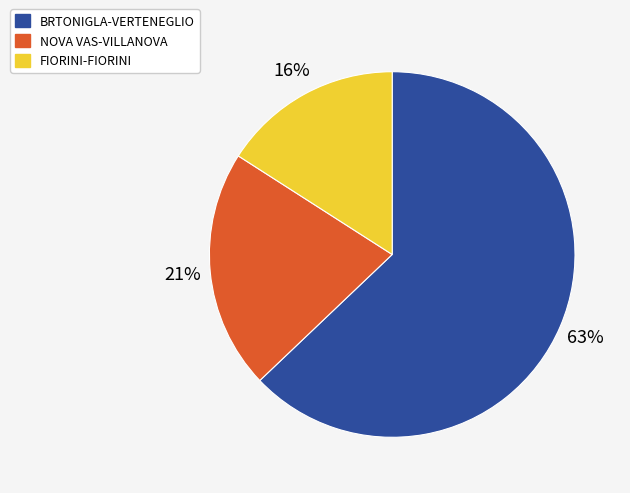

Which has a higher value, NOVA VAS-VILLANOVA or BRTONIGLA-VERTENEGLIO?

BRTONIGLA-VERTENEGLIO